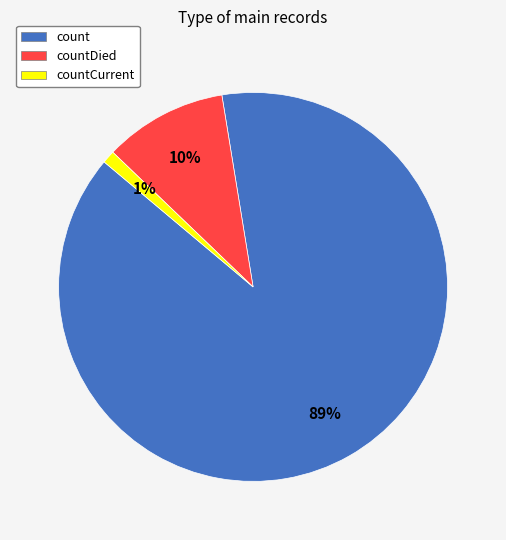

Which has a higher value, count or countCurrent?

count